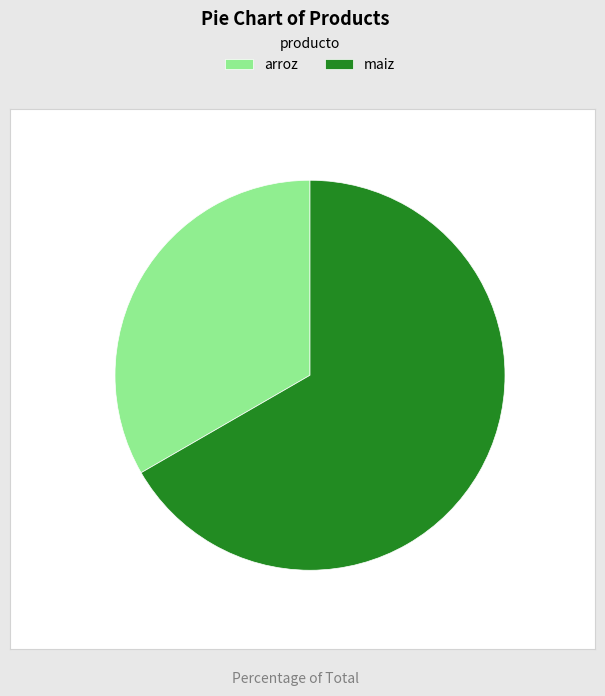

Combined, do maiz and arroz account for over 50%?

Yes